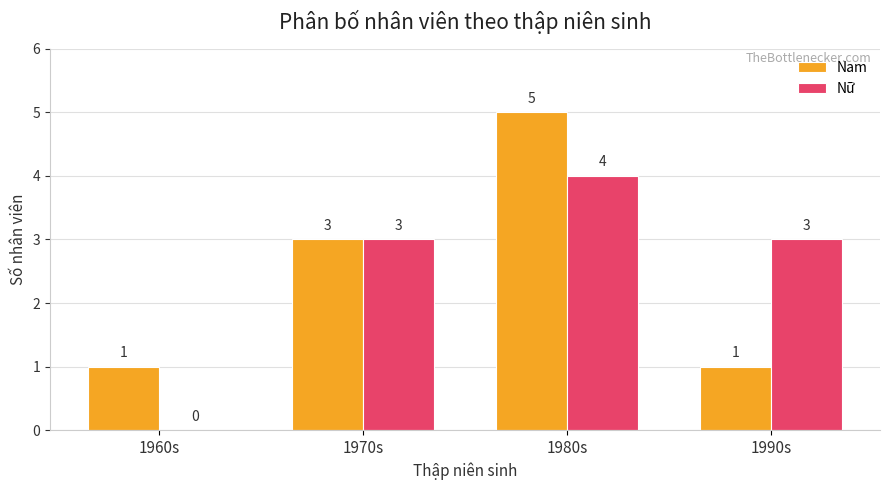

How many groups of bars are there?

4